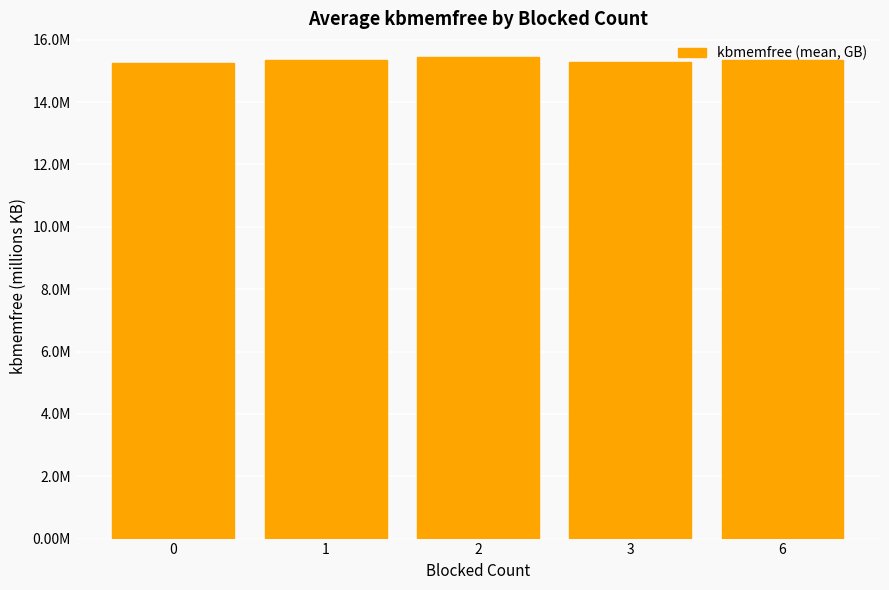

What is the smallest value displayed?

15.2